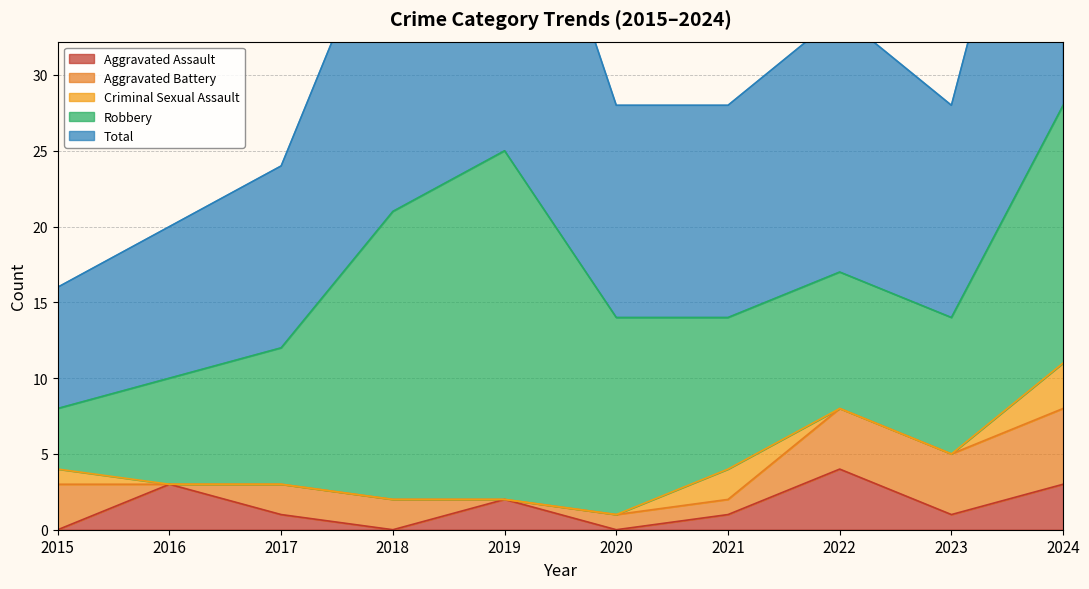

How many data points in Total are above 14?

4